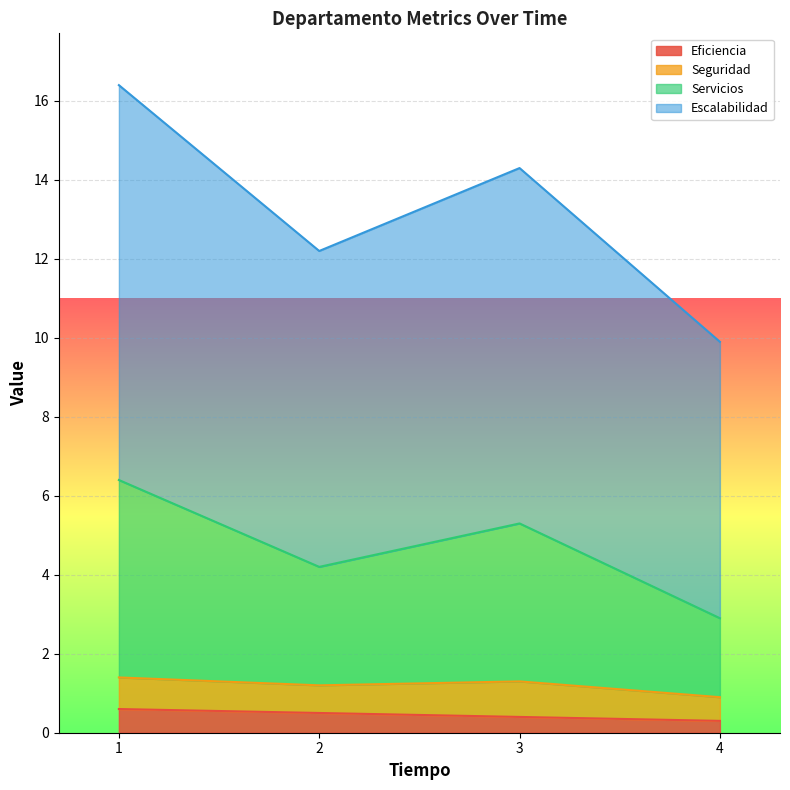

What is the total value across all series at 3?

14.3